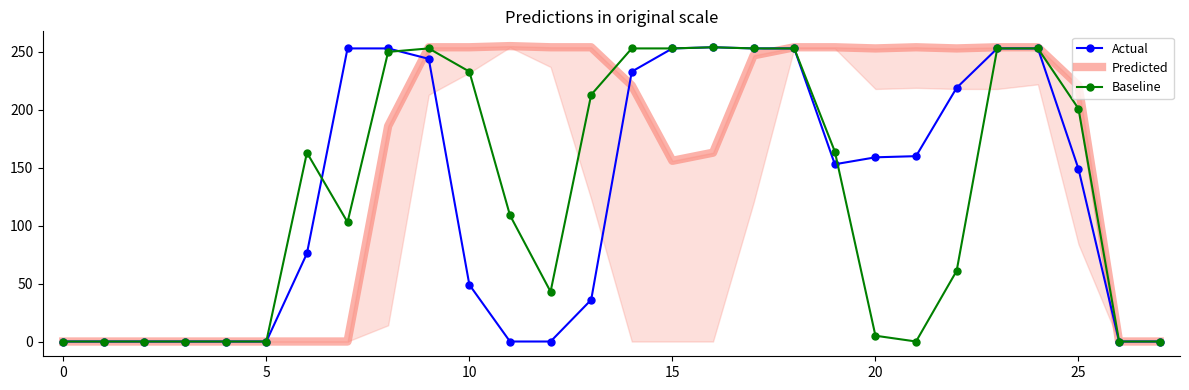

Is this an area chart (filled region under the line)?

No